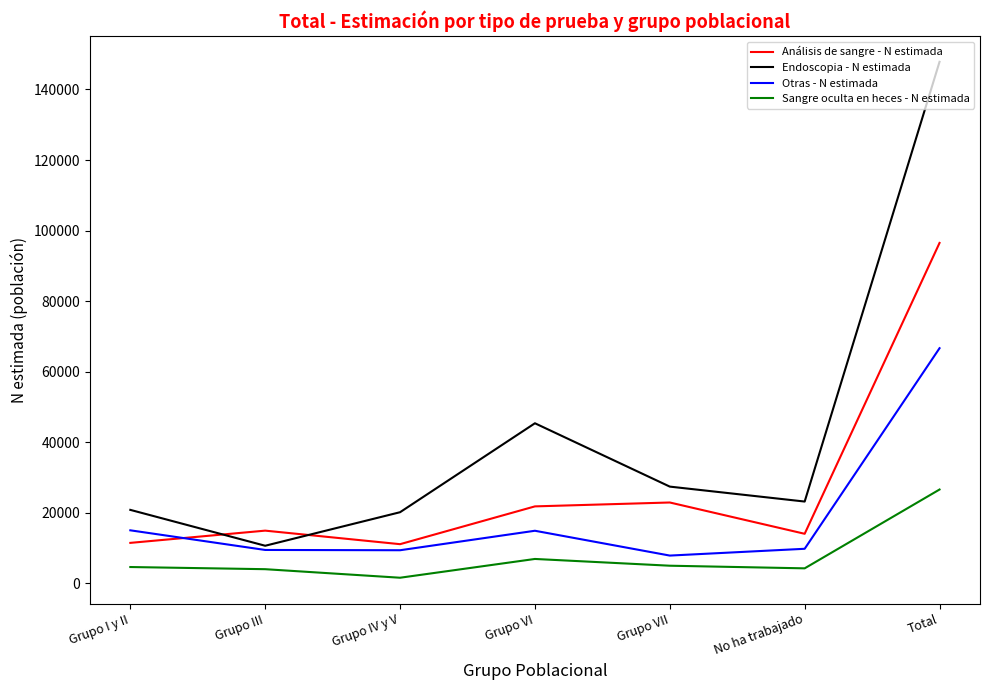

Which category has the highest value across all series?

Total